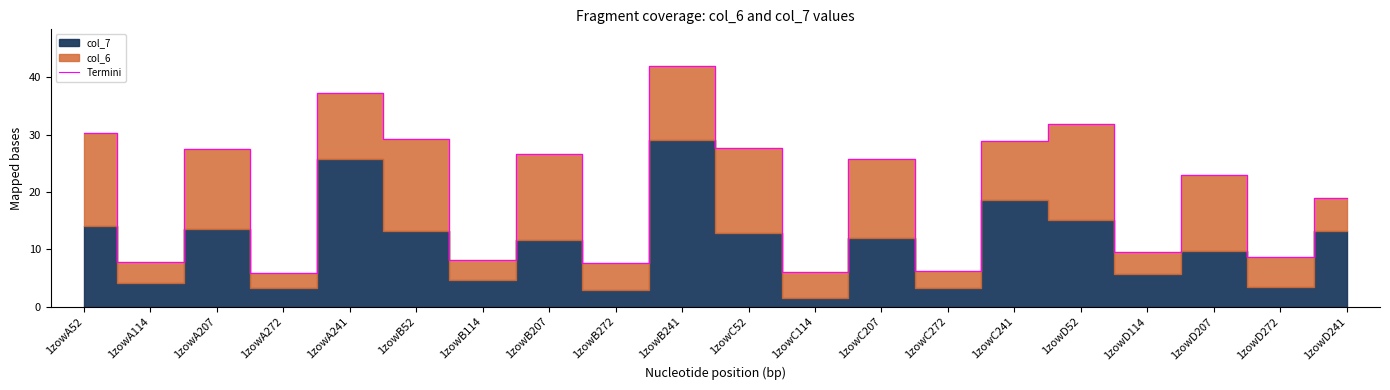

What is the label of the 11th point from the right?

1zowB241